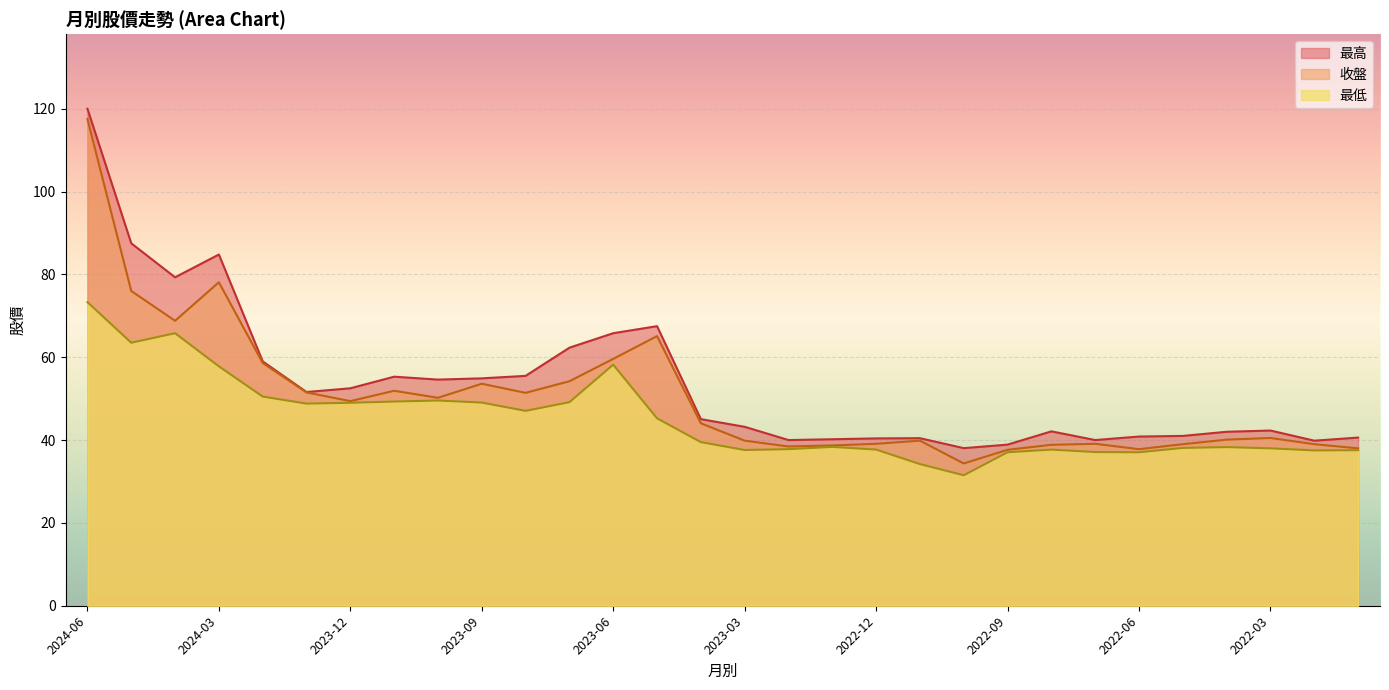

The value of 收盤 at 2022-10 is 34.4. True or false?

True